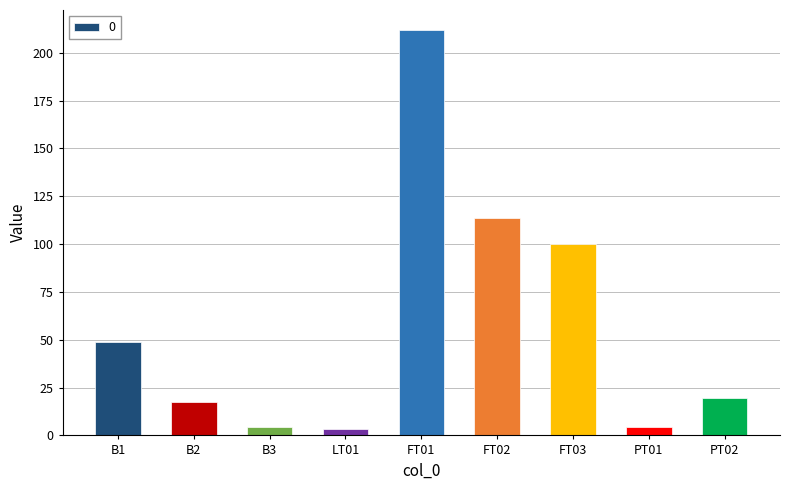

Between FT03 and PT01, which is larger?

FT03